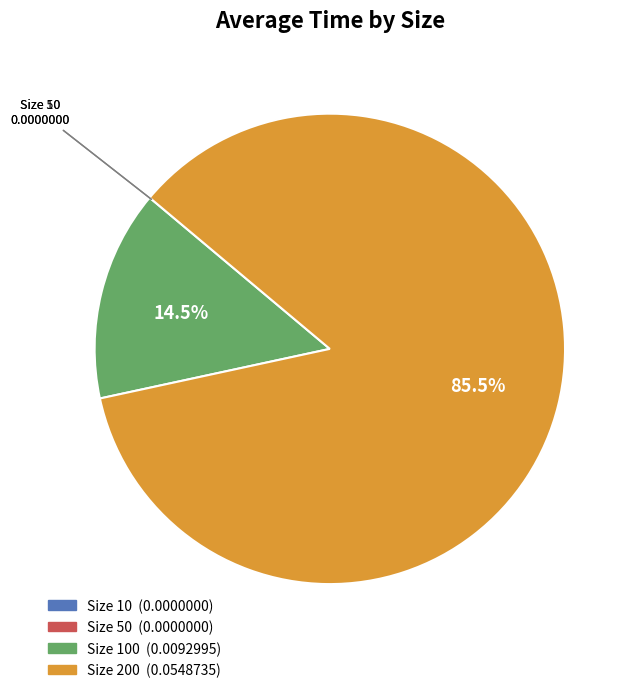

Does any single category account for the majority?

Yes